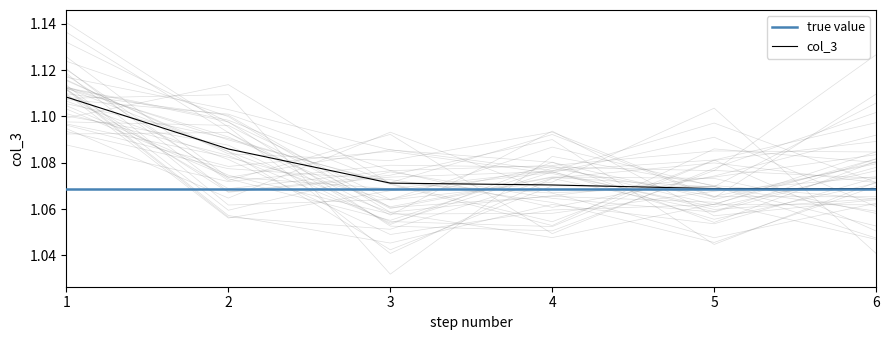

Between 4 and 5, which is larger?

4